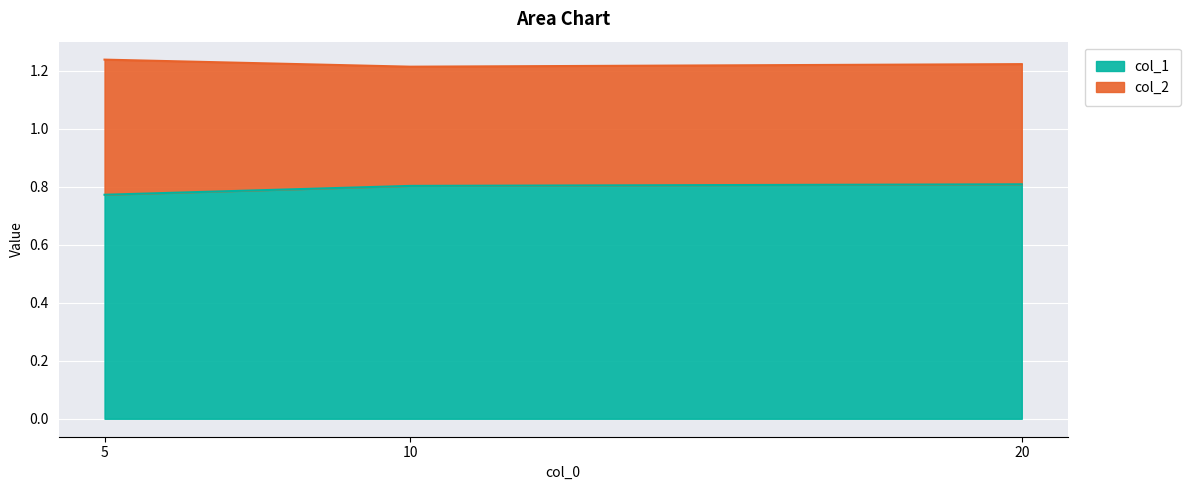

What is the sum of the values at 10 and 20?

1.6